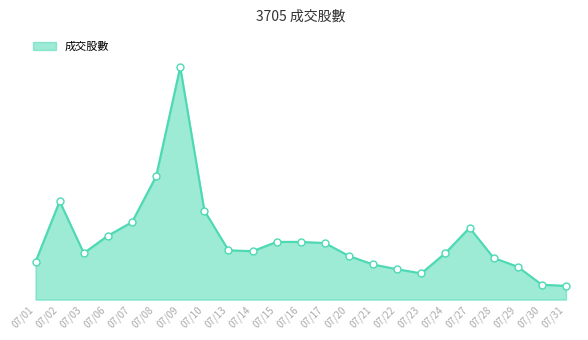

Rank the categories by value from highest to lowest.

07/09, 07/08, 07/02, 07/10, 07/07, 07/27, 07/06, 07/15, 07/16, 07/17, 07/13, 07/14, 07/24, 07/03, 07/20, 07/28, 07/01, 07/21, 07/29, 07/22, 07/23, 07/30, 07/31